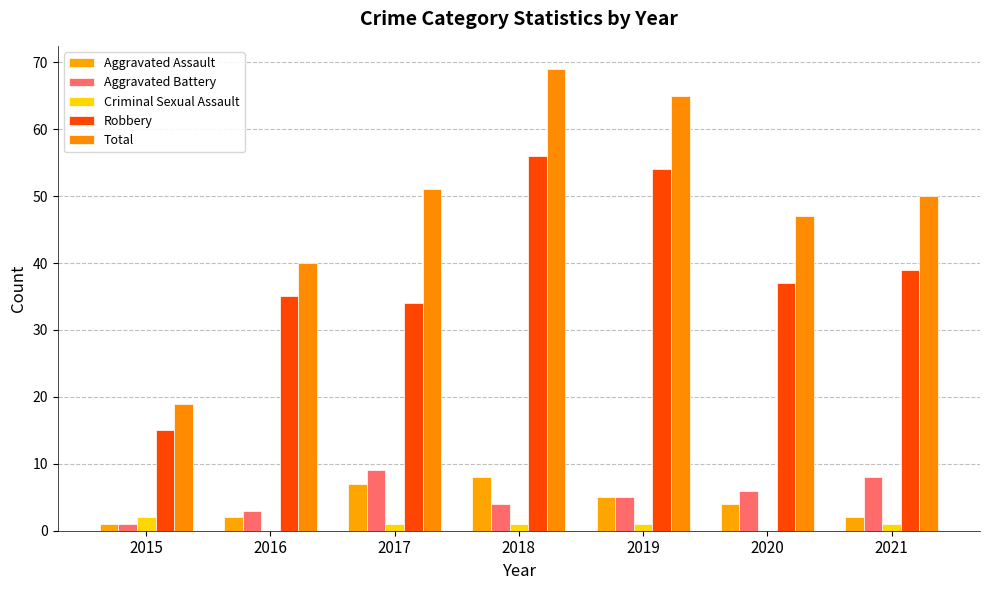

Reading right to left, extract all data points from this chart.

Aggravated Assault: 2021=2	2020=4	2019=5	2018=8	2017=7	2016=2	2015=1
Aggravated Battery: 2021=8	2020=6	2019=5	2018=4	2017=9	2016=3	2015=1
Criminal Sexual Assault: 2021=1	2020=0	2019=1	2018=1	2017=1	2016=0	2015=2
Robbery: 2021=39	2020=37	2019=54	2018=56	2017=34	2016=35	2015=15
Total: 2021=50	2020=47	2019=65	2018=69	2017=51	2016=40	2015=19